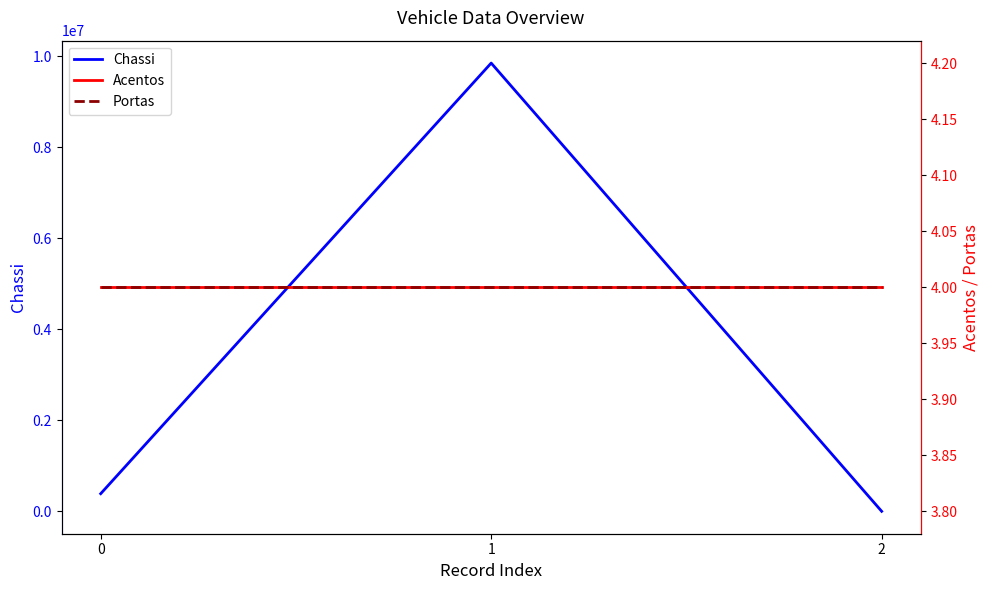

What is the difference between the highest and lowest values at 1?

9854161